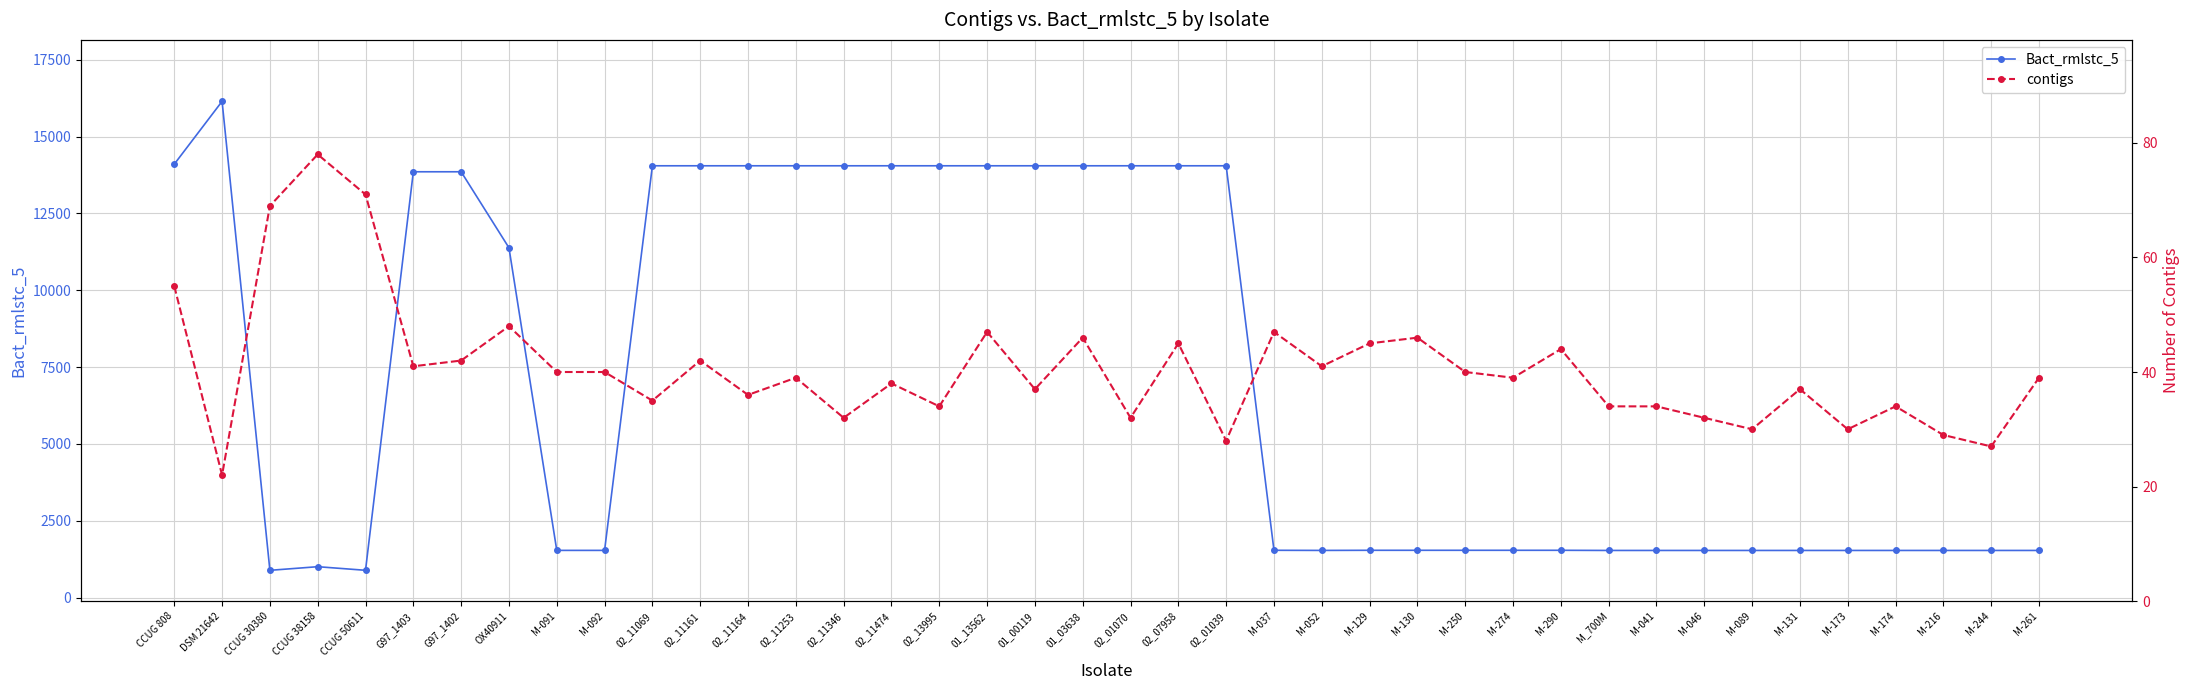

At how many categories does at least one series exceed 947?

38